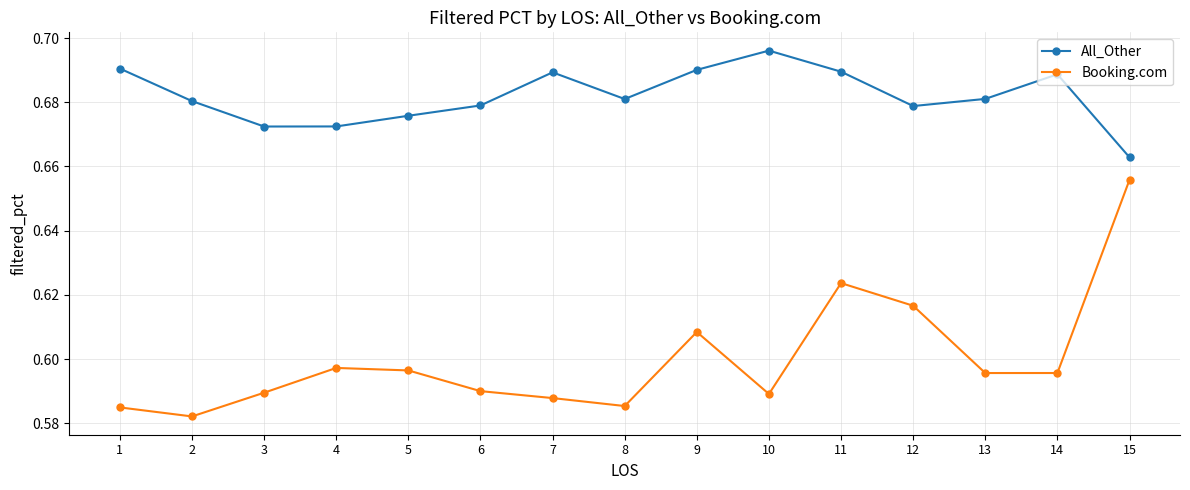

Does the chart display data point markers on the line(s)?

Yes